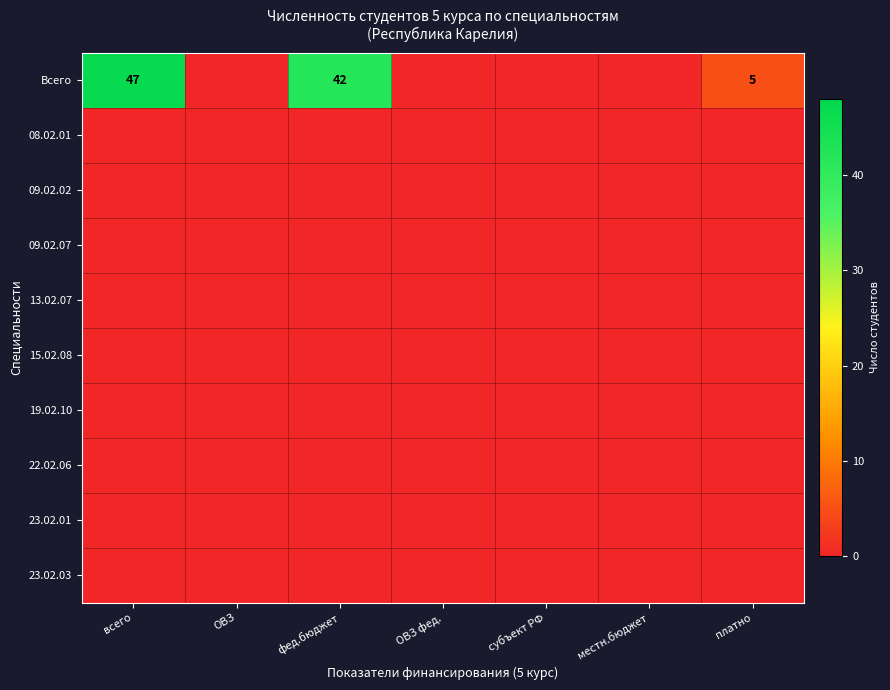

Is it true that Всего equals 47 at всего?

True